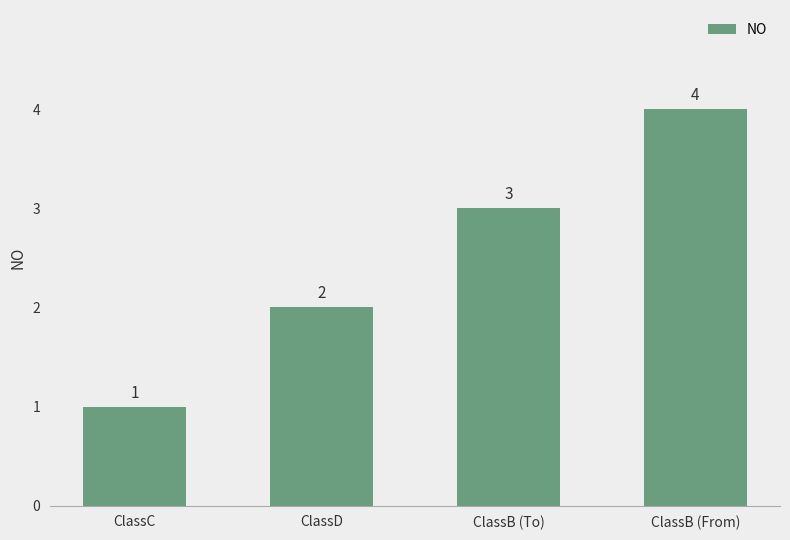

Reading left to right, what are all the values shown in this chart?

1	2	3	4